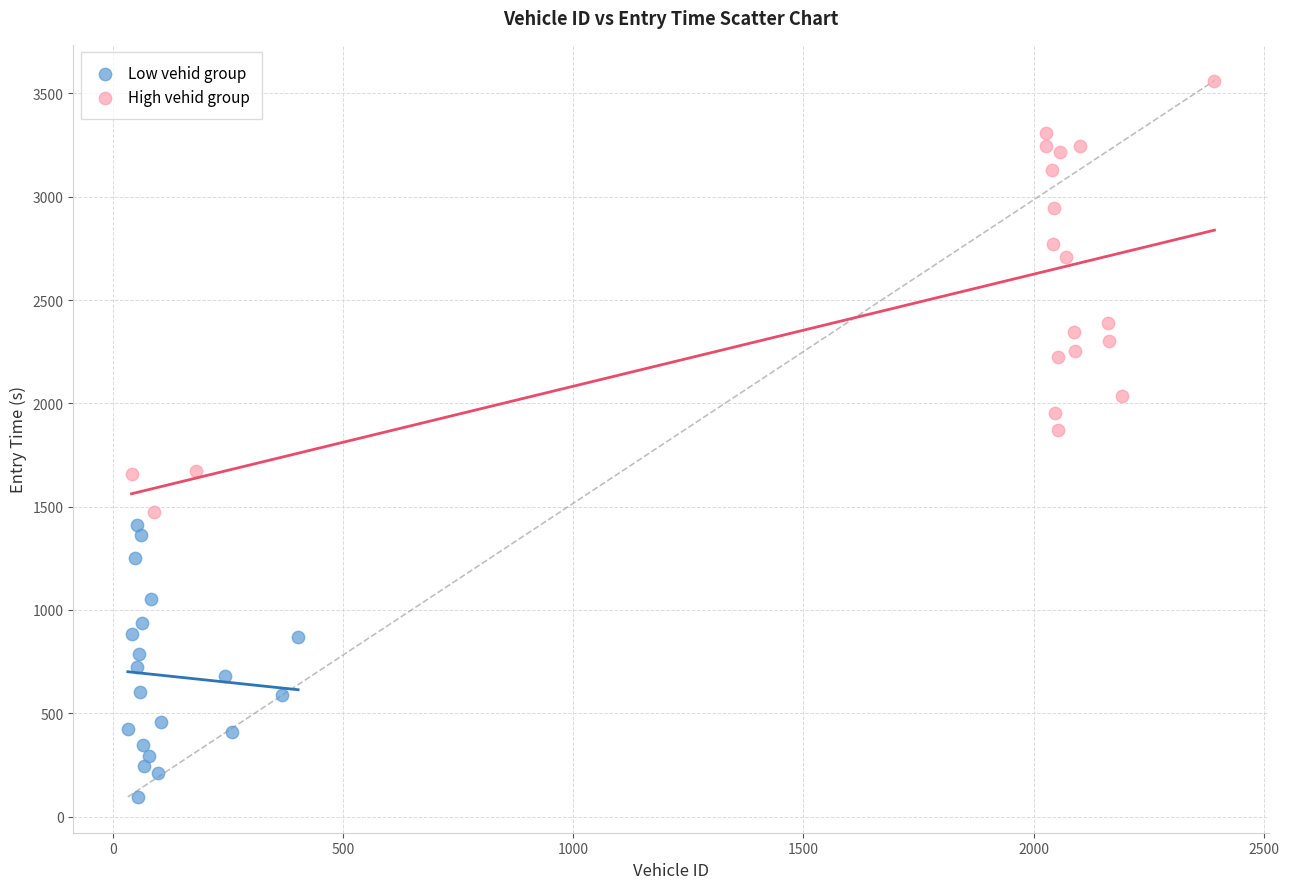

Which series contains the highest Y value?

High vehid group